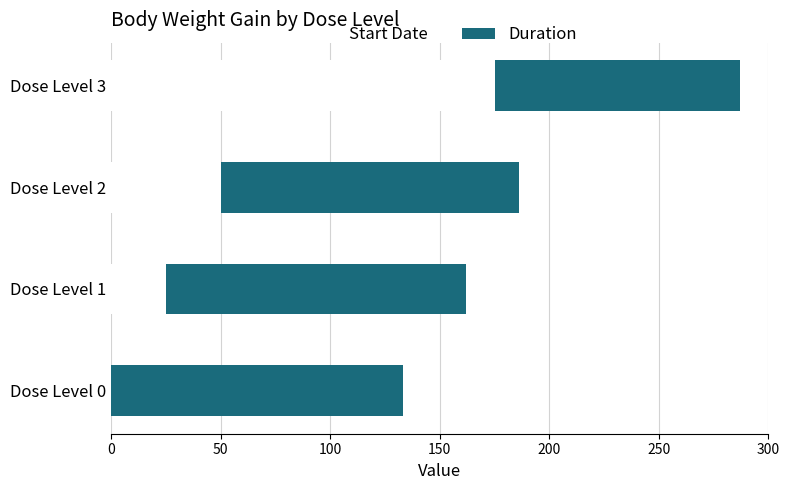

At which label is Start Date closest to 87?

Dose Level 2